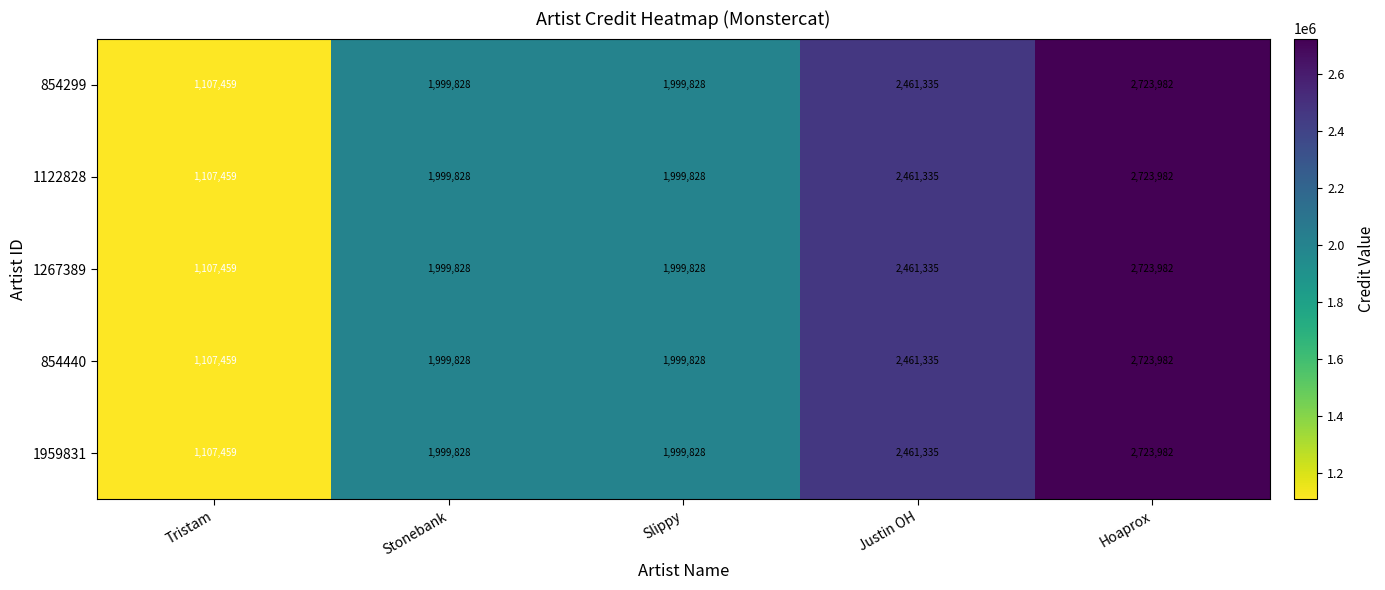

What is the difference between the maximum and minimum values in the 854299 series?

1616523